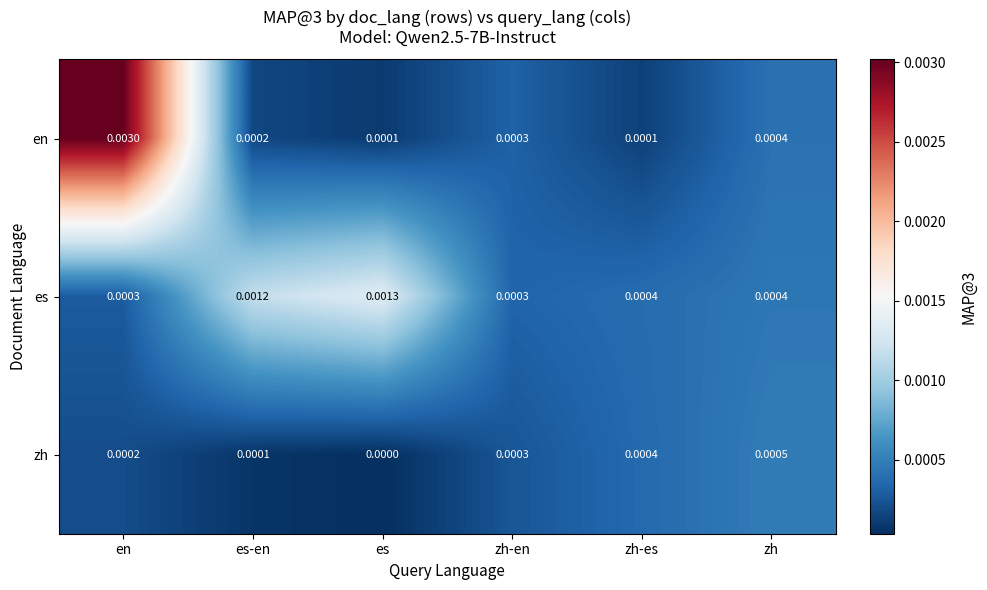

How many distinct data groups are displayed?

3